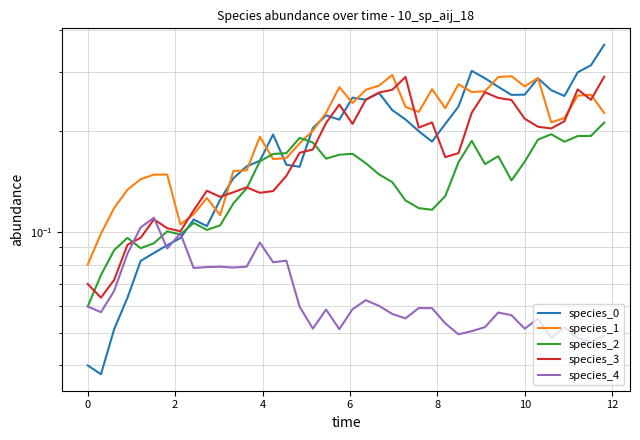

The value of species_0 at 16 is 0.2. True or false?

False